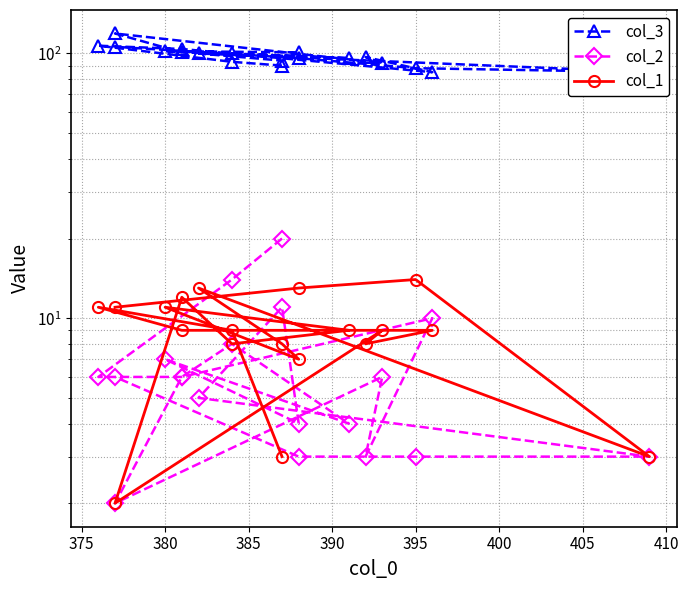

True or false: col_1 and col_2 cross at least once.

True